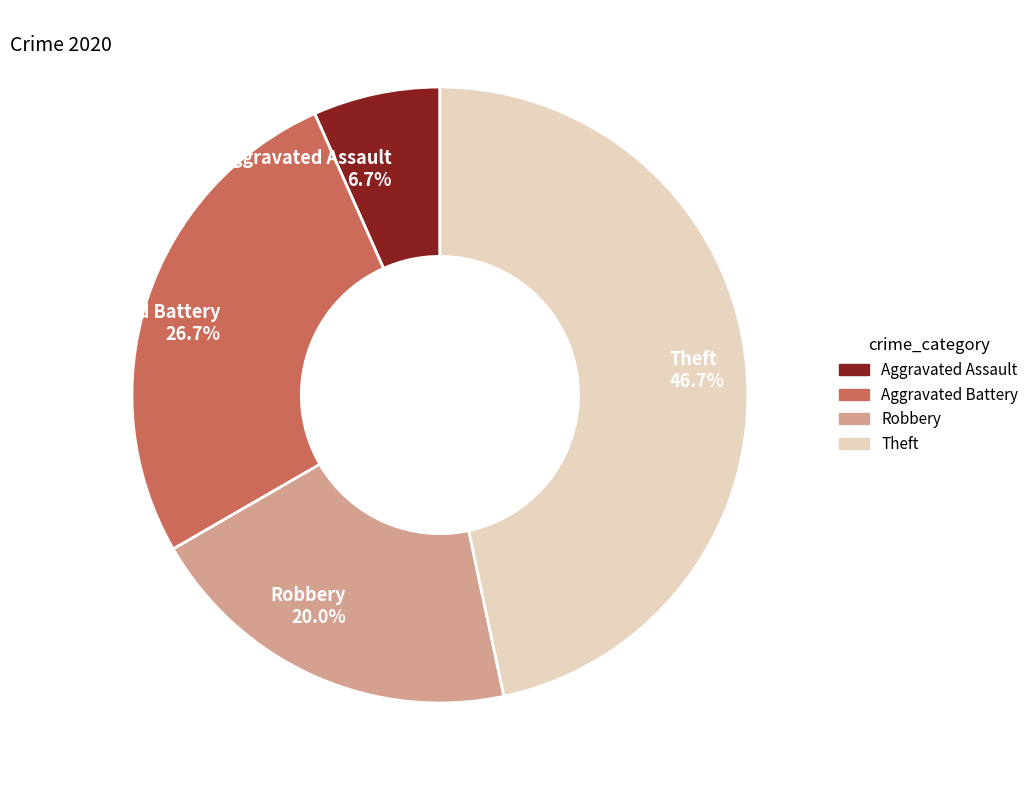

Is the sum of Theft and Aggravated Assault greater than half?

Yes